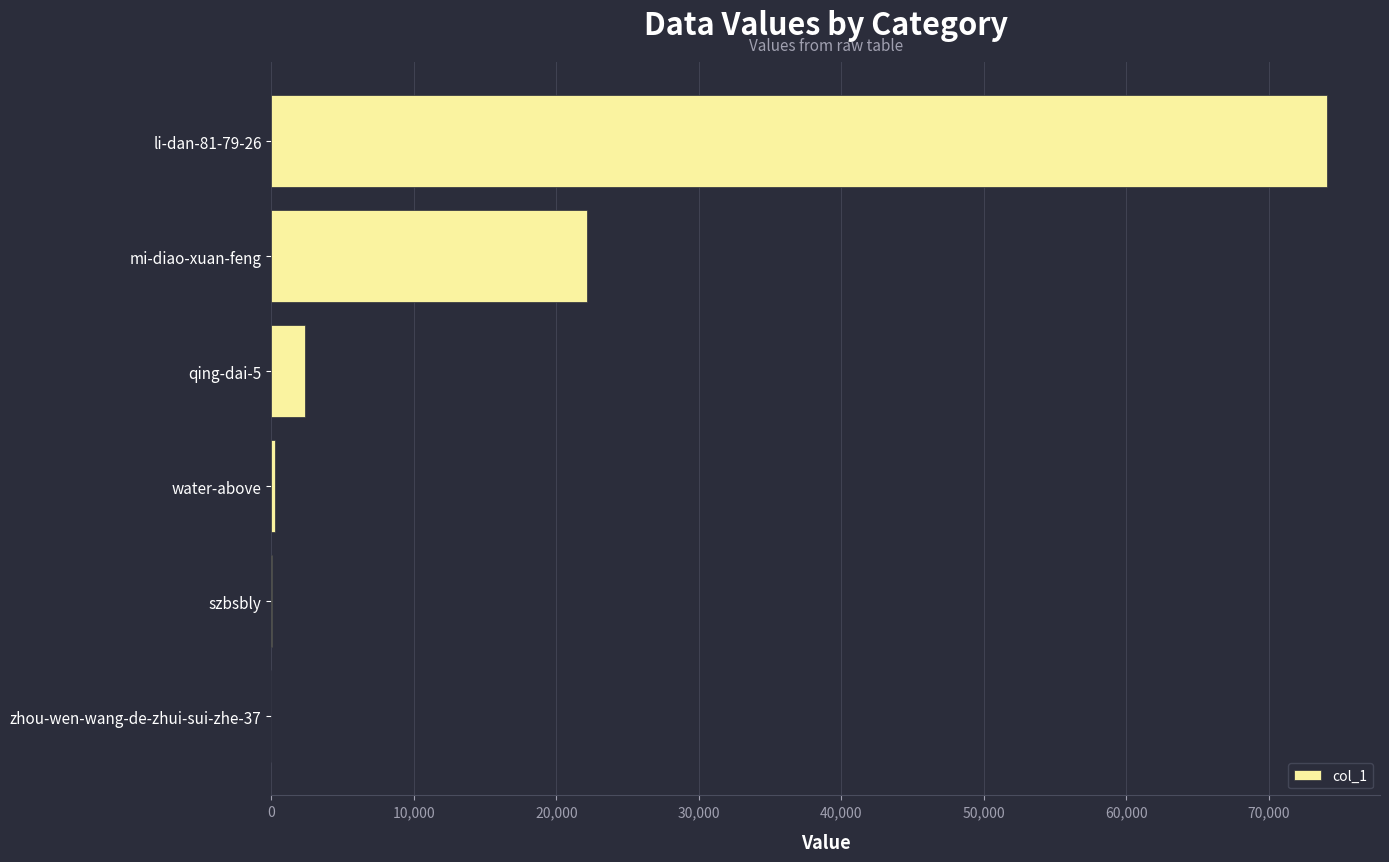

The value at li-dan-81-79-26 is 74122. True or false?

True